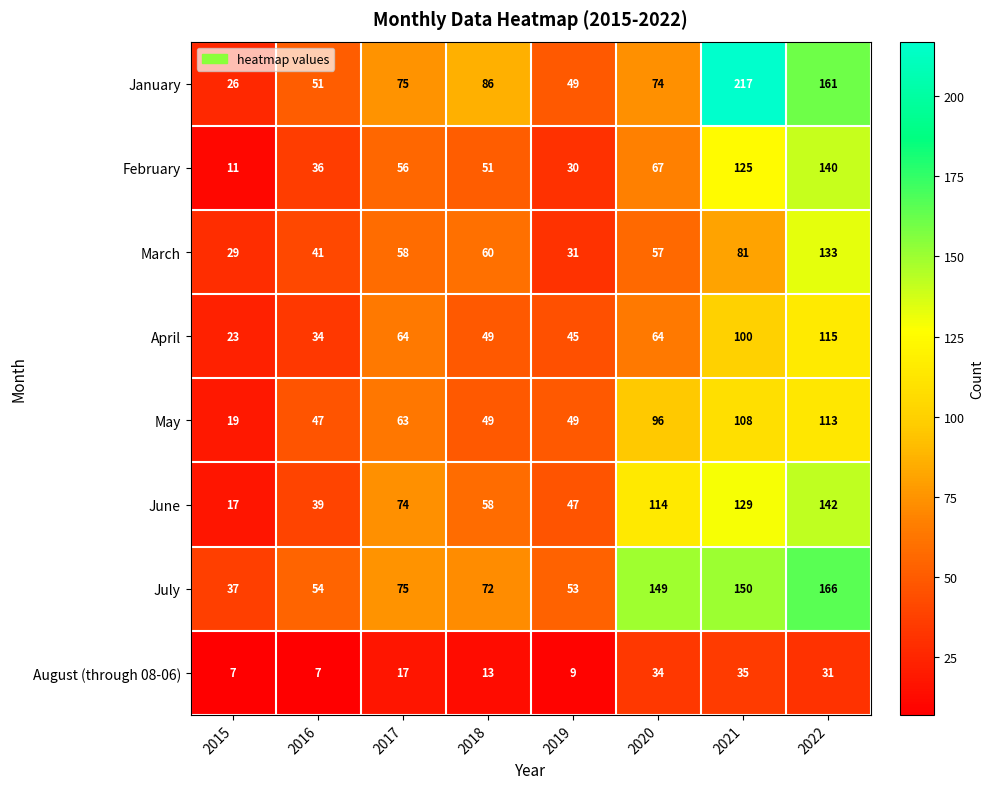

Where is February nearest to the value 75?

2020